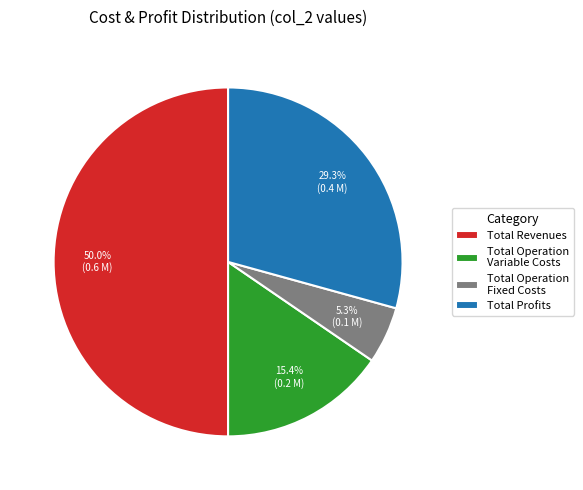

Approximately how many times larger is the value at Total Operation Variable Costs compared to Total Revenues?

0.3